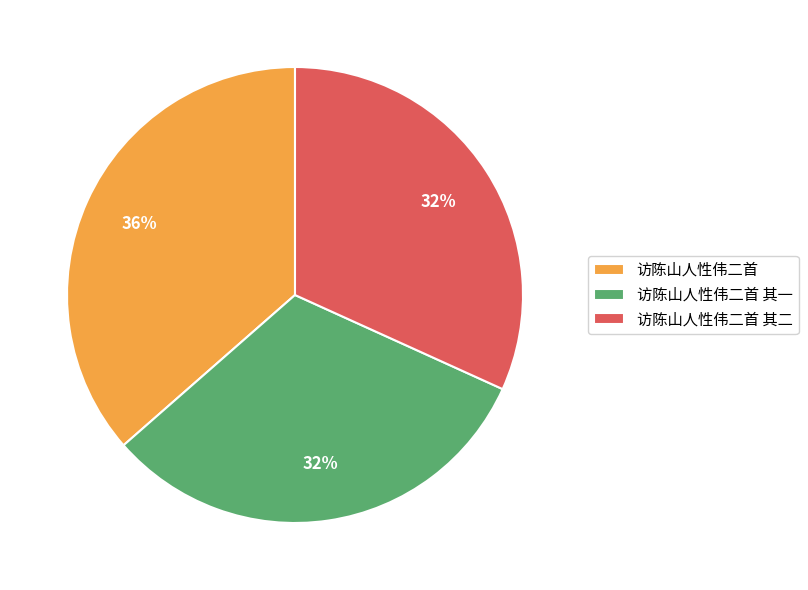

Do 访陈山人性伟二首 其一 and 访陈山人性伟二首 其二 together represent more than half of the pie?

Yes